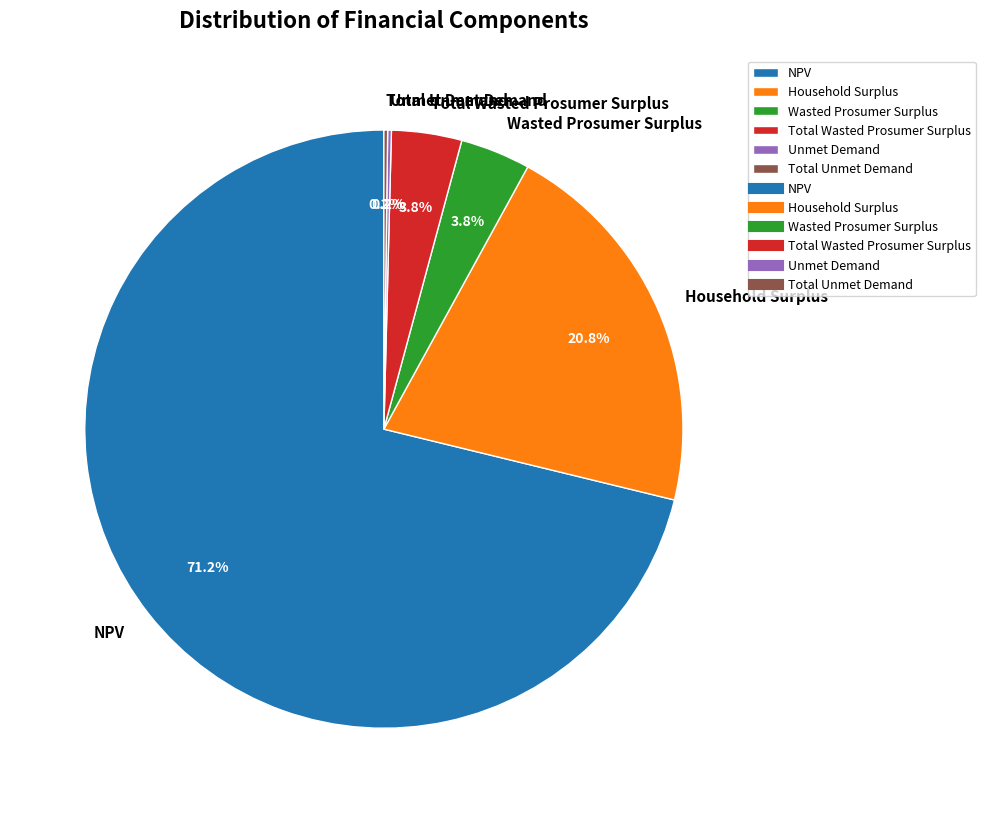

Does NPV account for over 50% of the chart?

Yes